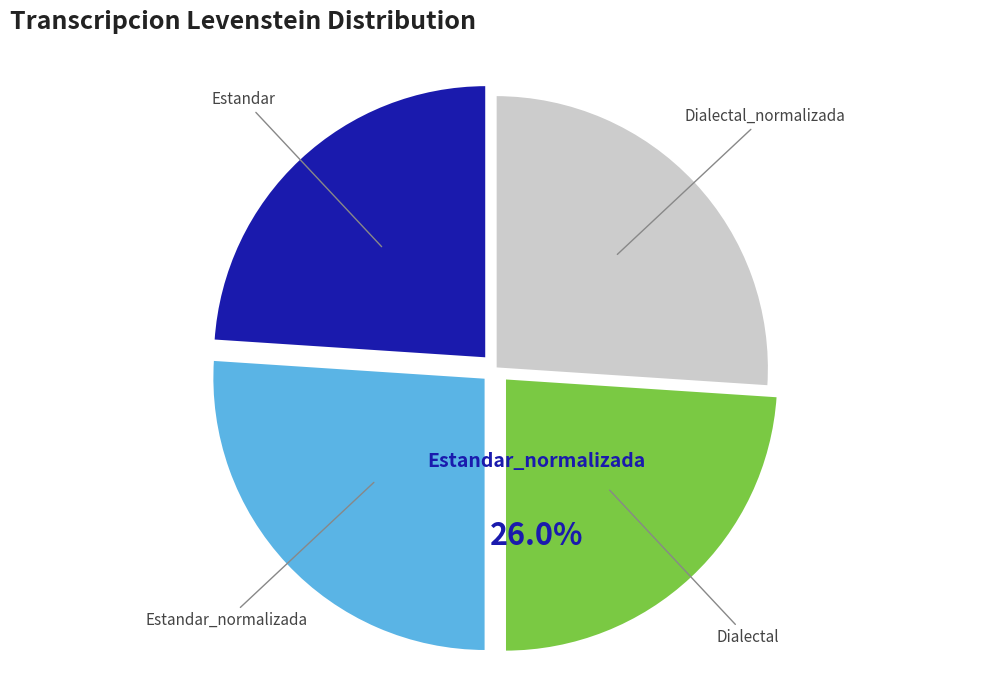

To the nearest percent, what is the combined percentage of Dialectal_normalizada and Estandar?

50%